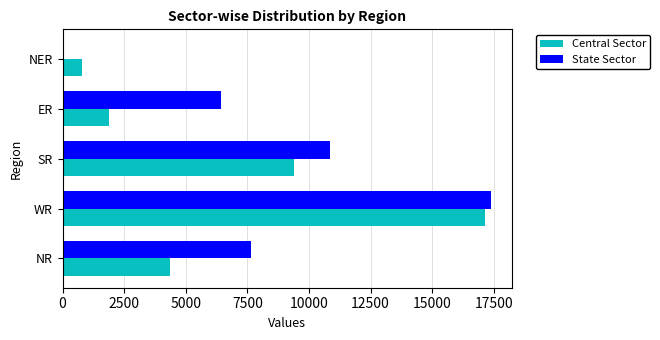

How many data points does each series have?

5